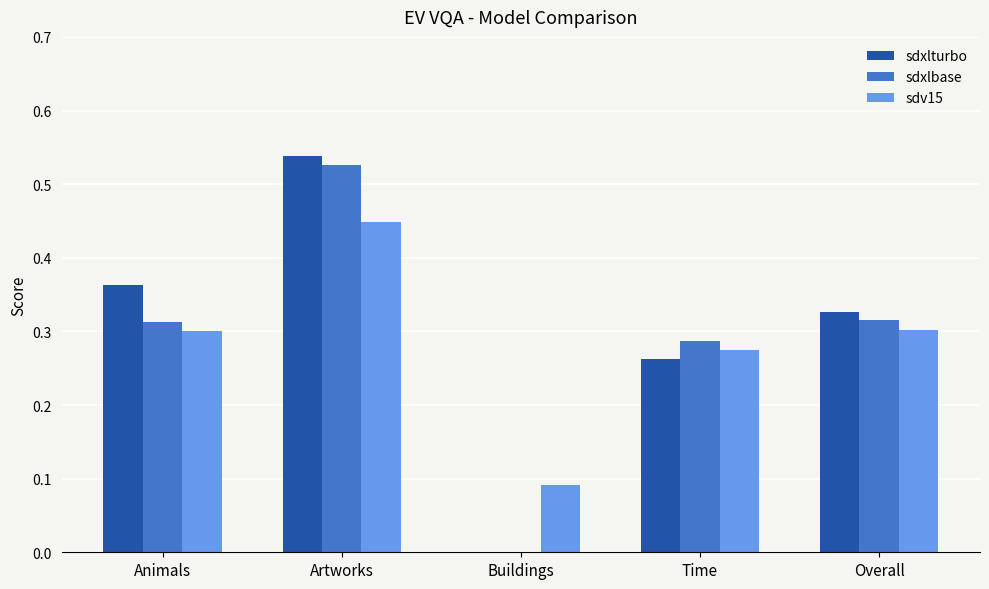

What is the difference between the sdxlbase values at Artworks and Time?

0.2